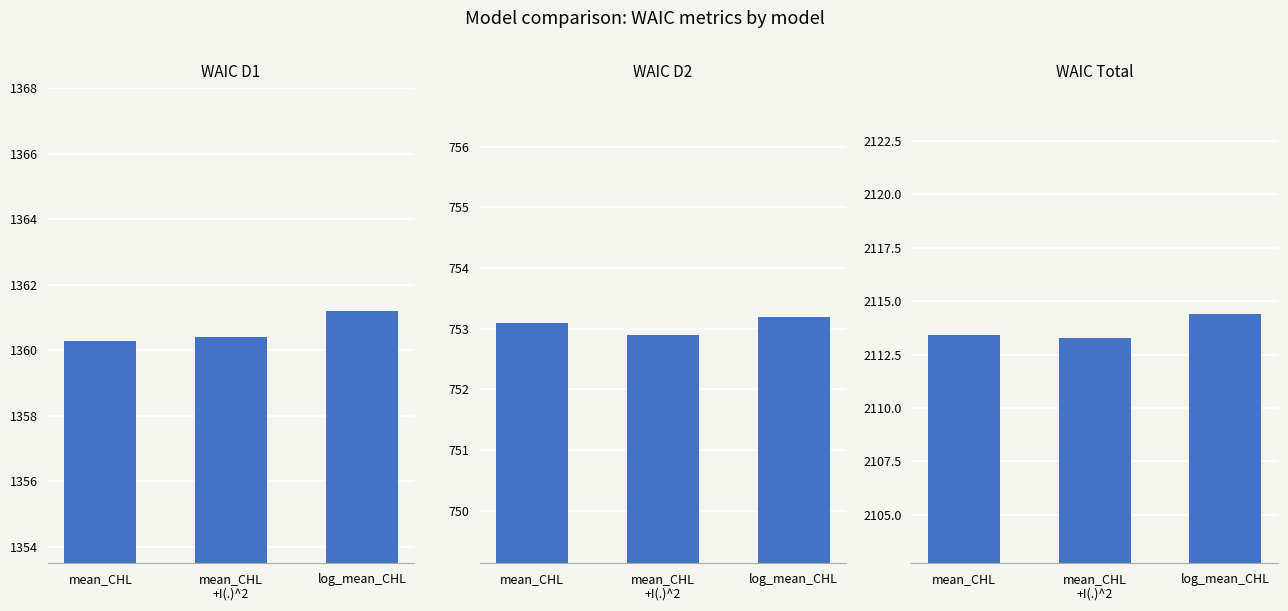

Rank the series at mean_CHL from lowest to highest value.

waic_d2, waic_d1, waic_tot